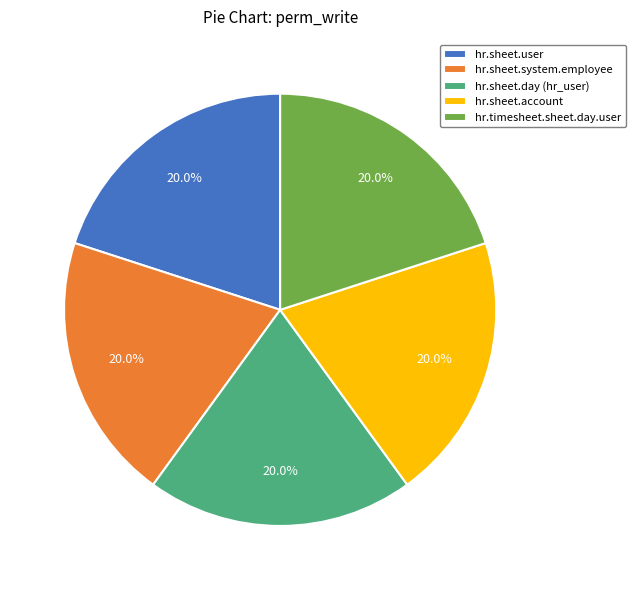

How many segments does this pie chart have?

5